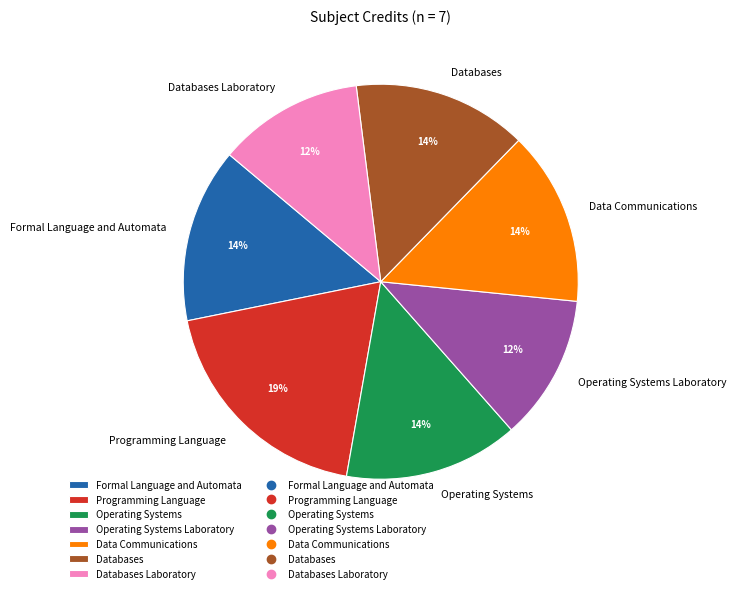

Does Programming Language account for over 50% of the chart?

No